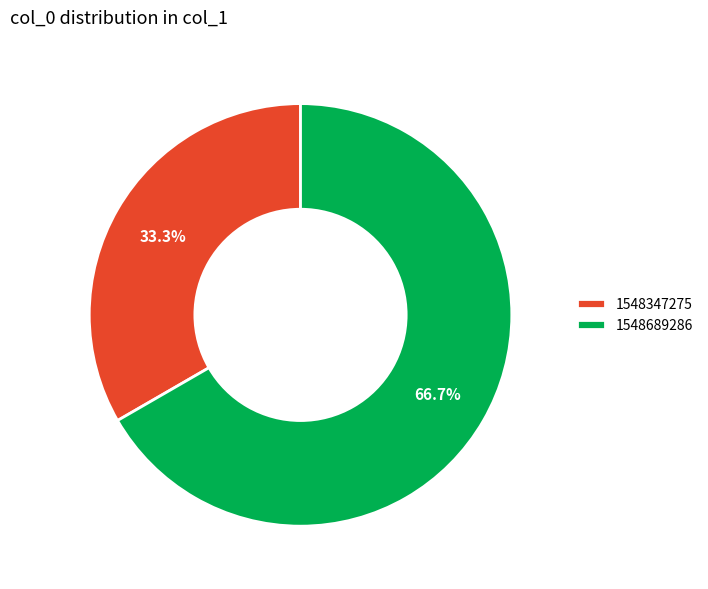

Count the number of slices in the pie.

2